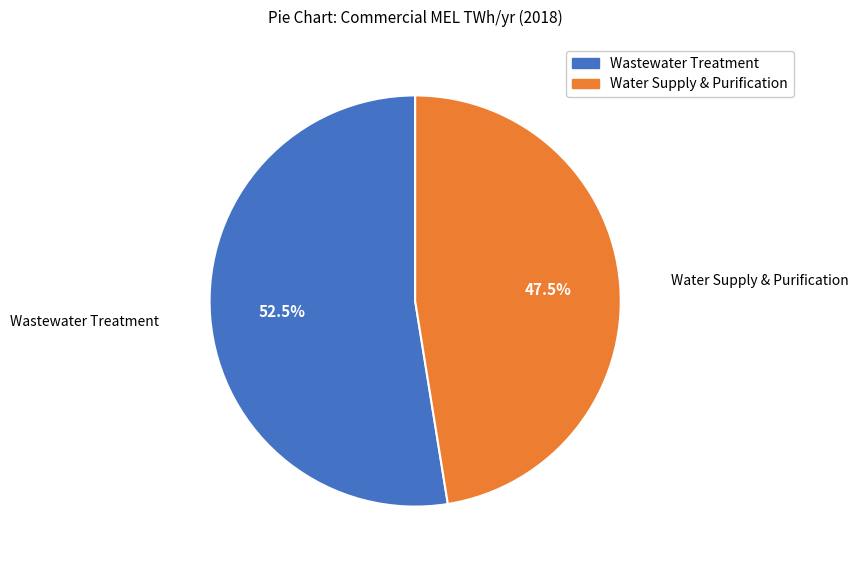

What percentage is NOT represented by Wastewater Treatment?

47.5%